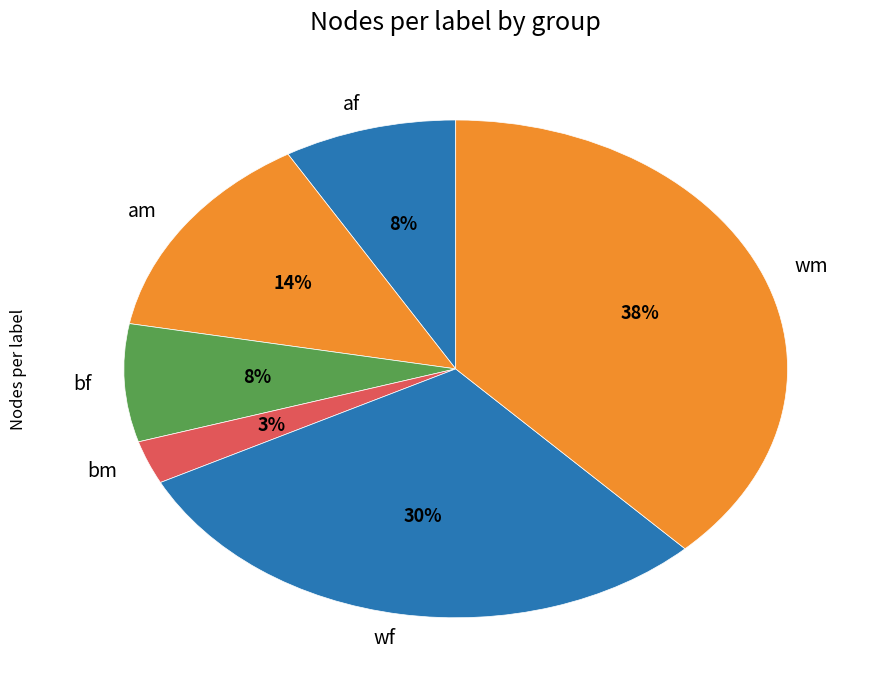

Do bf and bm together represent more than half of the pie?

No